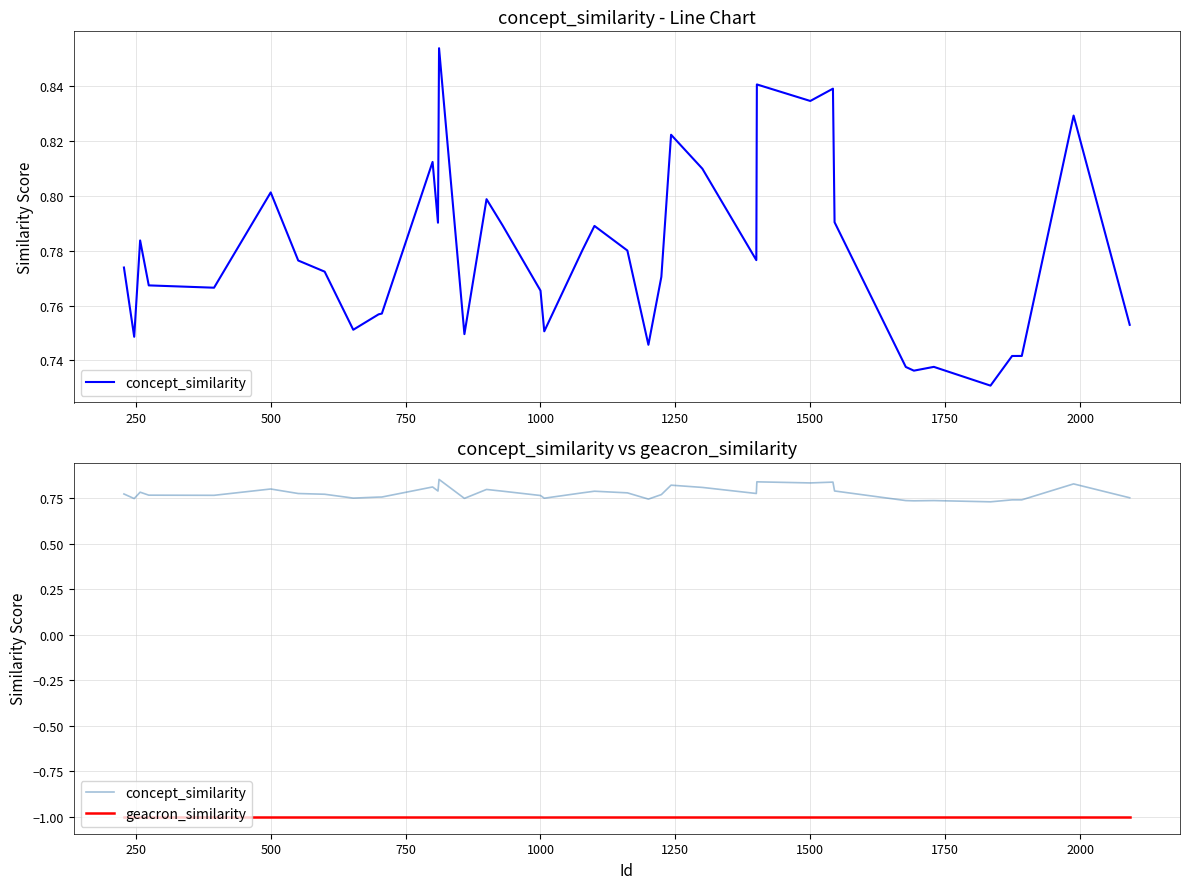

How many categories are shown in the chart?

40